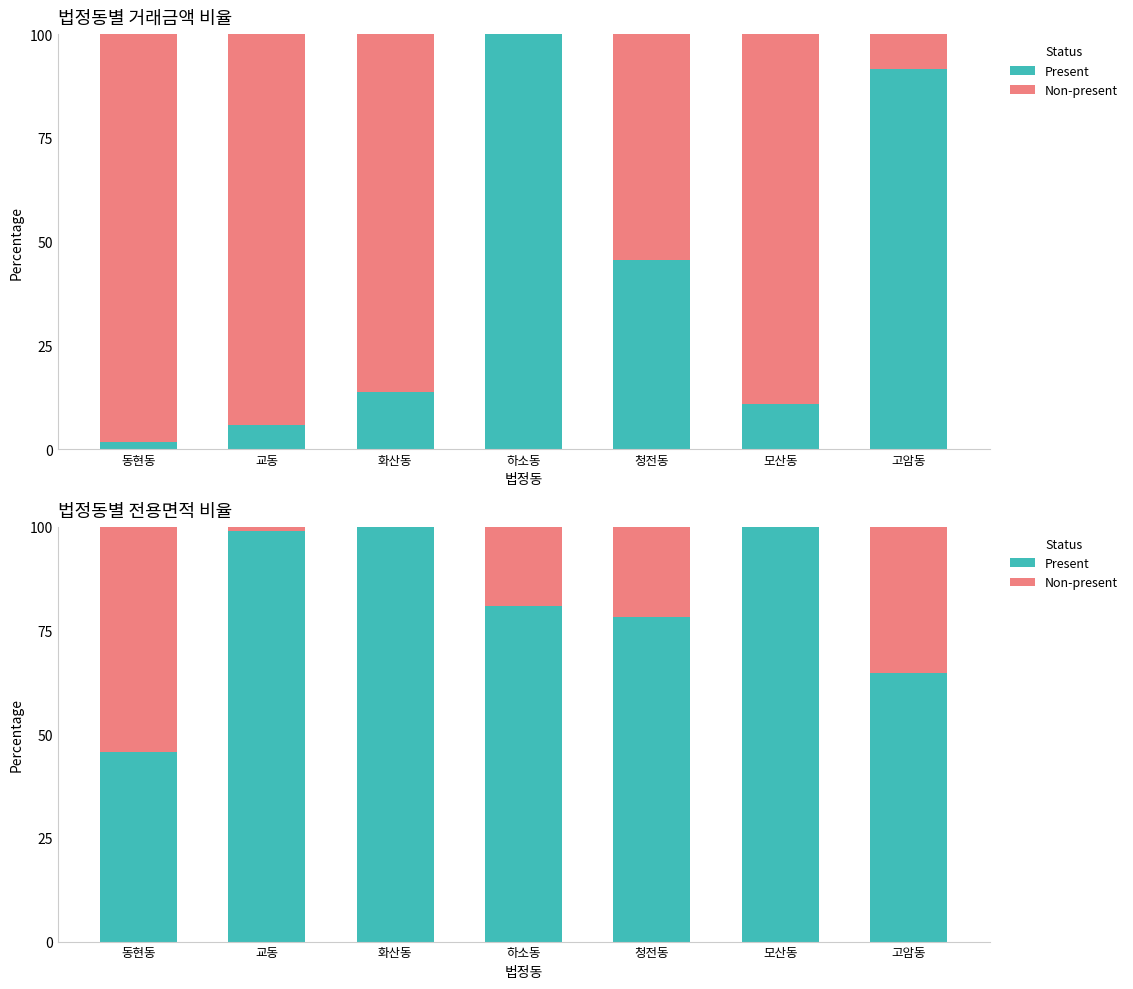

Rank the categories by Present value from lowest to highest.

동현동, 고암동, 청전동, 하소동, 교동, 화산동, 모산동